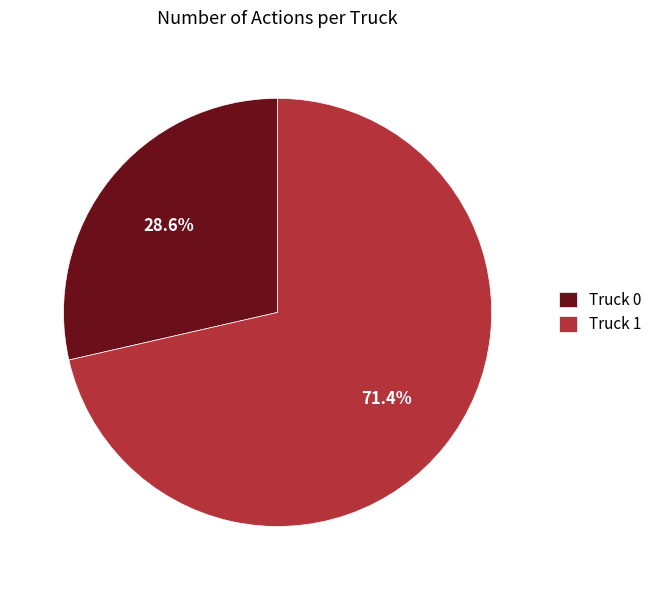

Which has a higher value, Truck 0 or Truck 1?

Truck 1